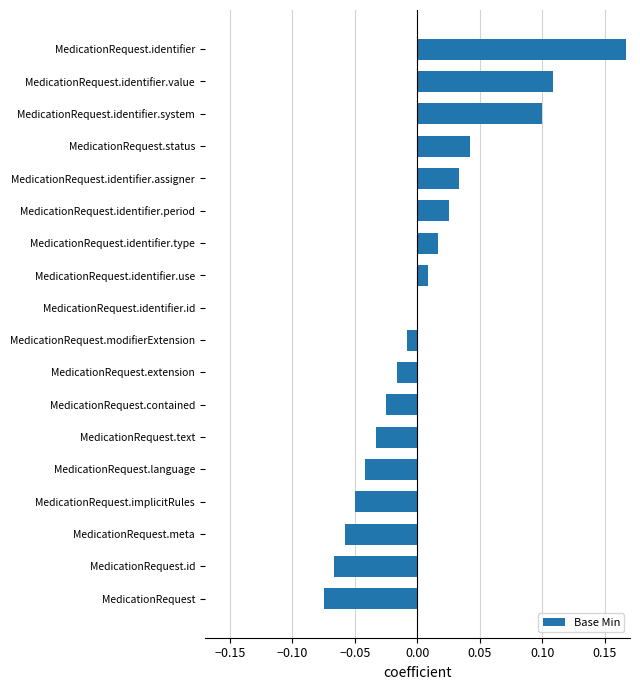

The value at MedicationRequest.text is -0.0. True or false?

True